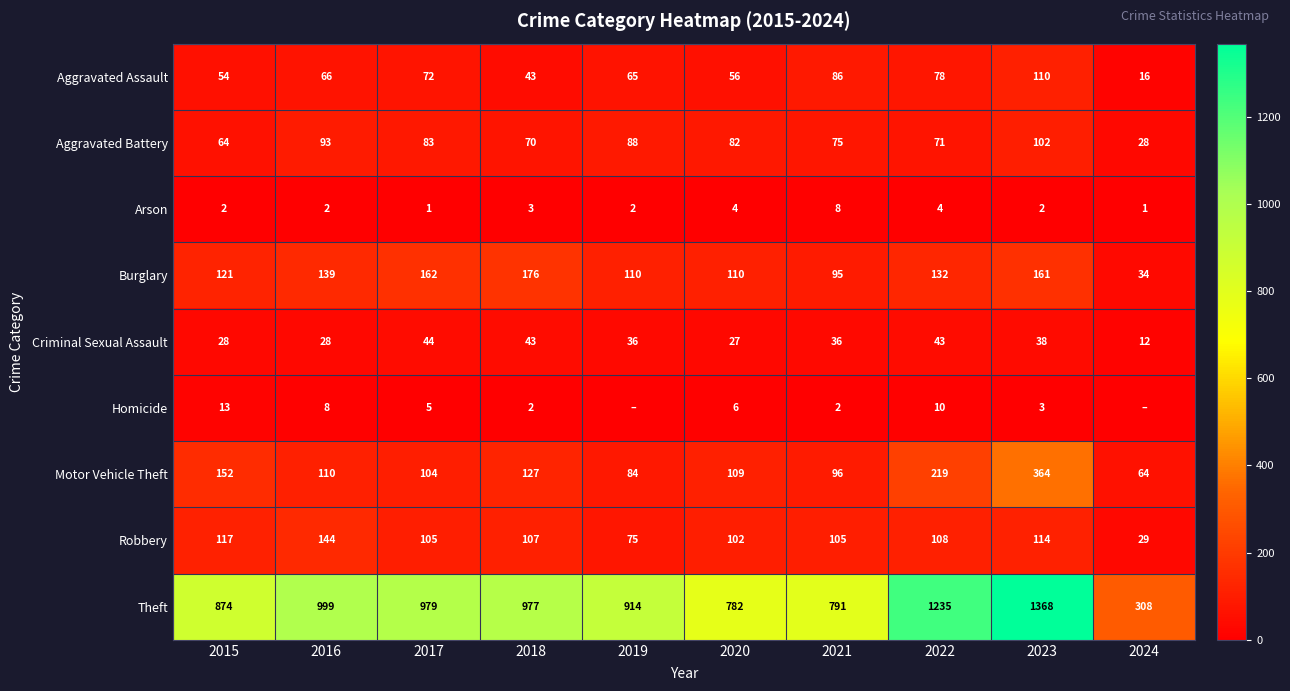

At which label does Robbery first exceed 107?

2015